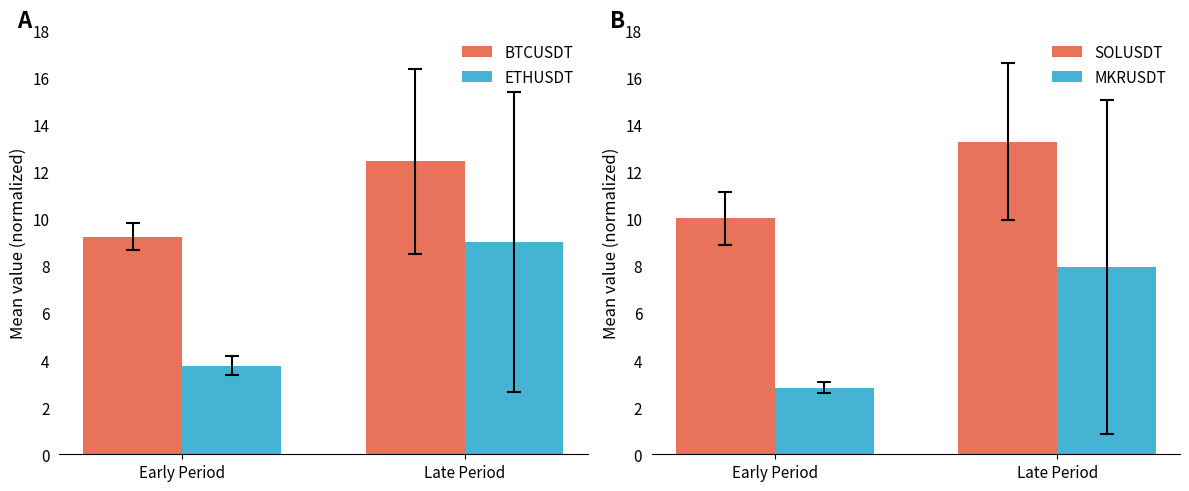

The MKRUSDT series shows 0.7 at Early Period. True or false?

False